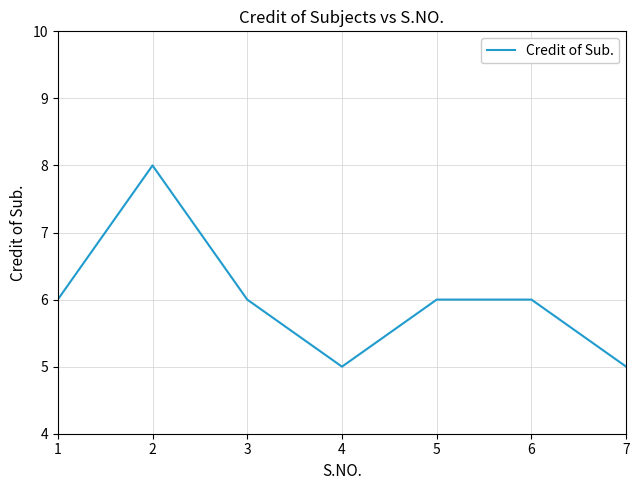

What is the sum of the values at 5 and 4?

11